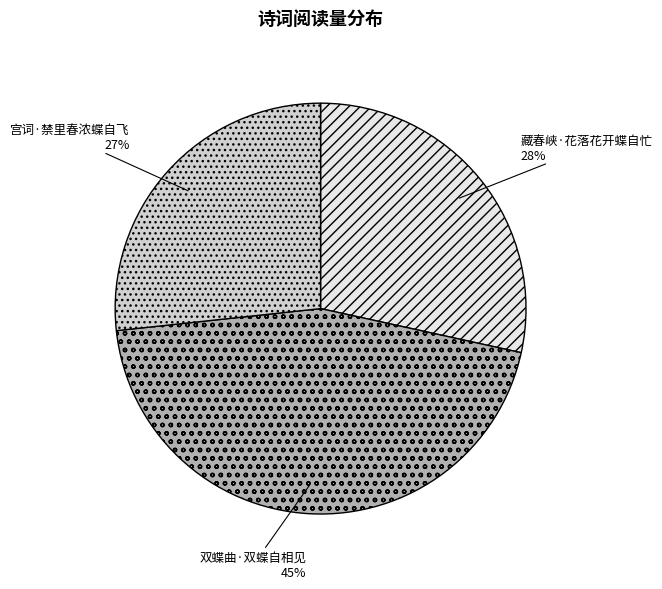

To the nearest percent, what is the difference between the largest and smallest slice percentages?

18%